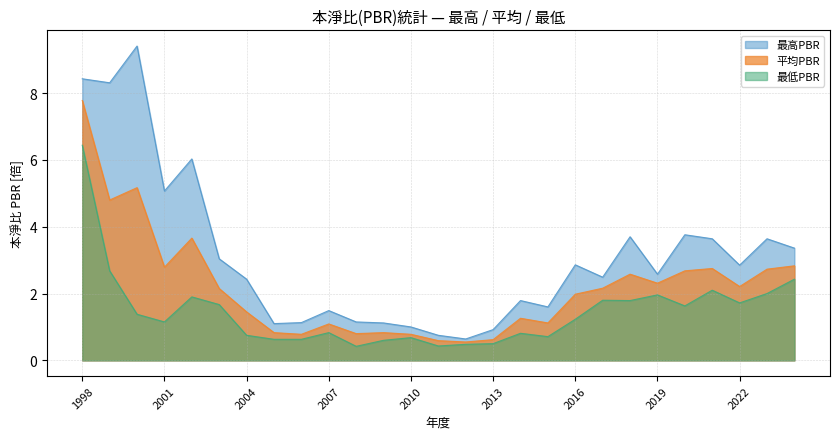

The 平均PBR series shows 2.3 at 2019. True or false?

True